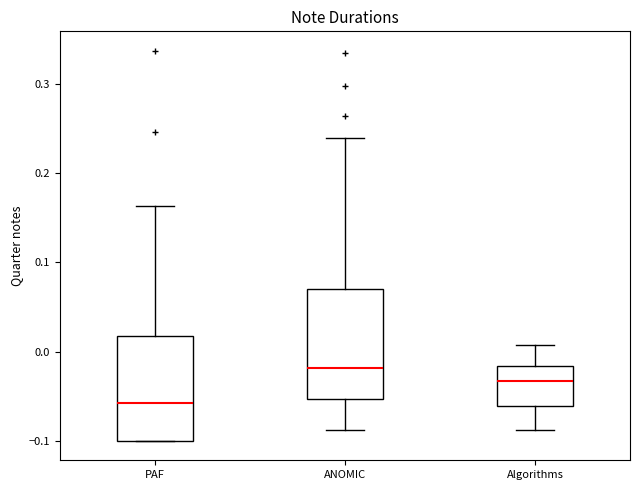

Reading left to right, transcribe this box plot: for each box, give where its median line is, the range the box spans, and where its two whiskers end, as read against the y-axis. The values are not printed on the chart, so give them approximately, as read against the axis.

PAF: median -0.06, box -0.10 to 0.02, whiskers -0.10 to 0.16
ANOMIC: median -0.02, box -0.05 to 0.07, whiskers -0.09 to 0.24
Algorithms: median -0.03, box -0.06 to -0.02, whiskers -0.09 to 0.01